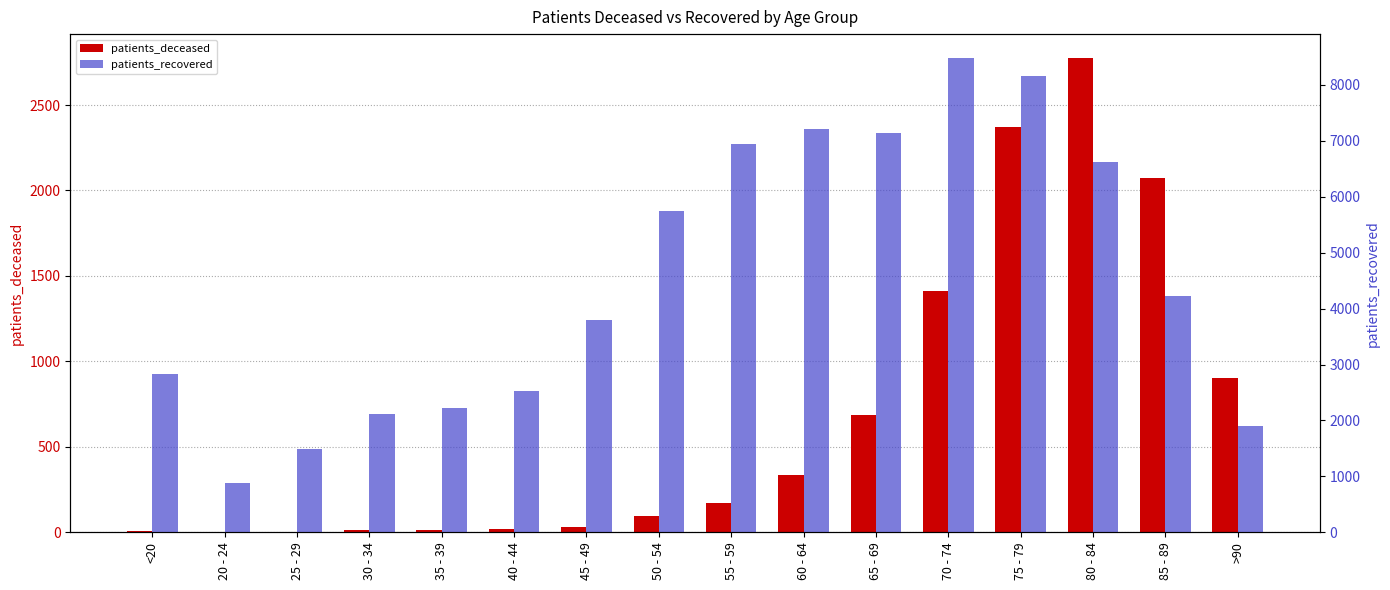

Rank the series at 70 - 74 from highest to lowest value.

patients_recovered, patients_deceased